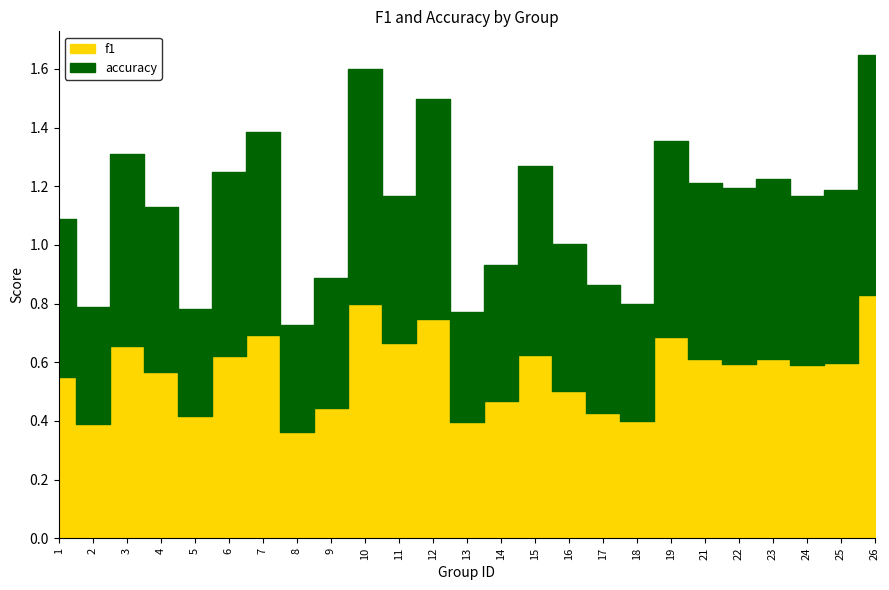

What is the difference between the second highest and second lowest values in the f1 series?

0.4